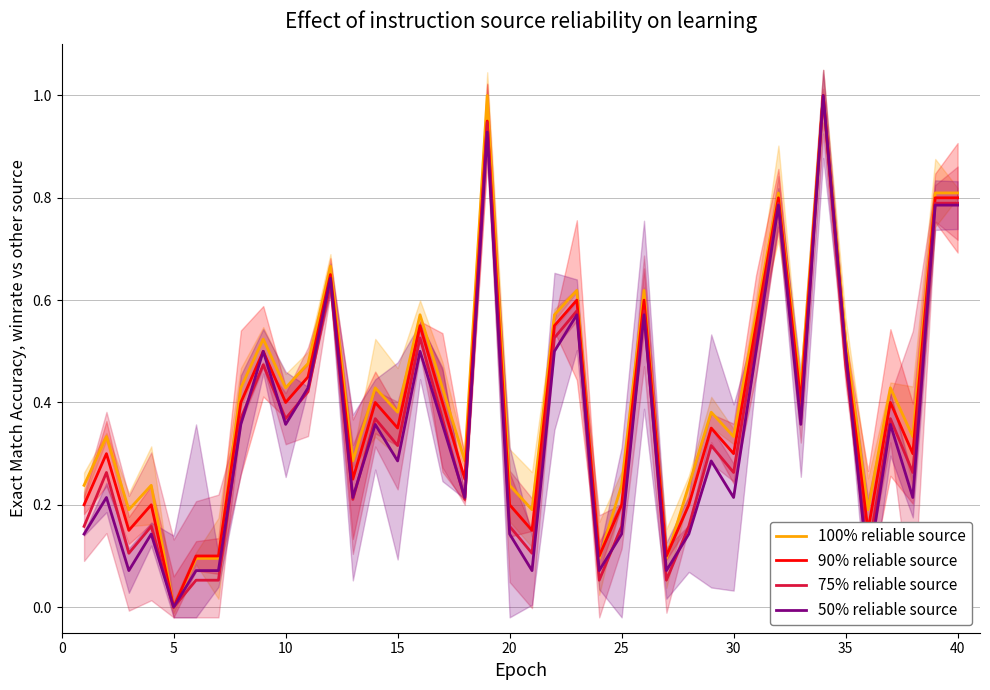

The 75% reliable source series shows 0.1 at 30. True or false?

False